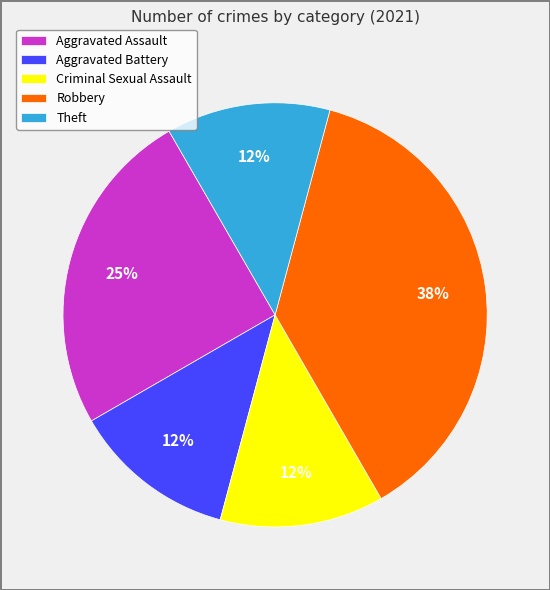

To the nearest percent, what portion does Aggravated Assault represent?

25%